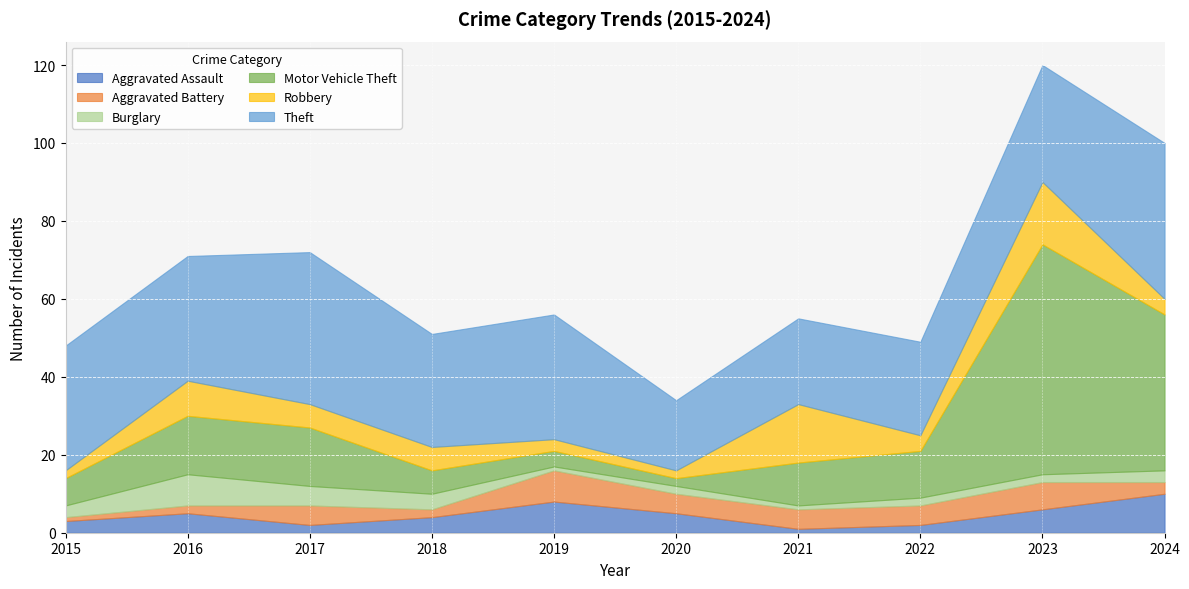

The value of Theft at 2019 is 32. True or false?

True